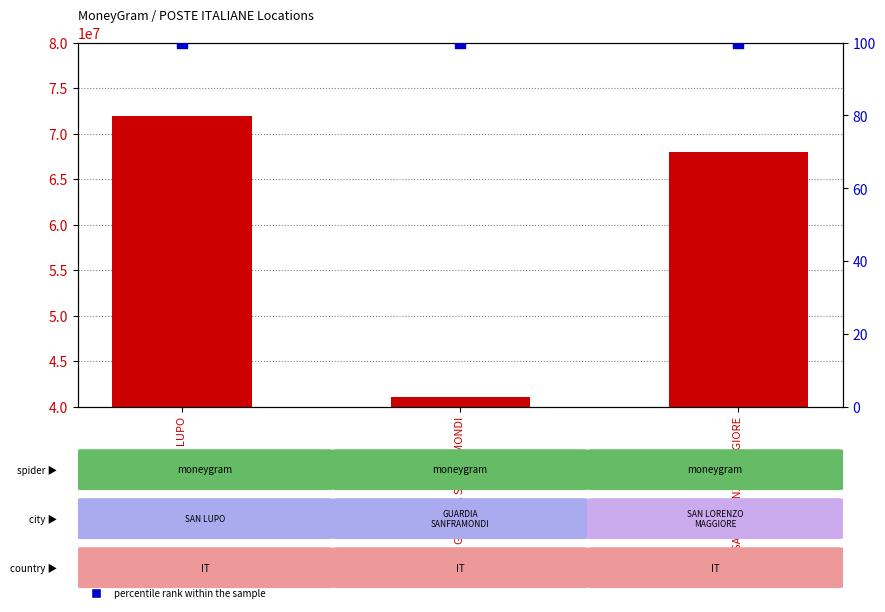

Is the value of percentile rank within the sample at GUARDIA SANFRAMONDI greater than the value of Ref at GUARDIA SANFRAMONDI?

No